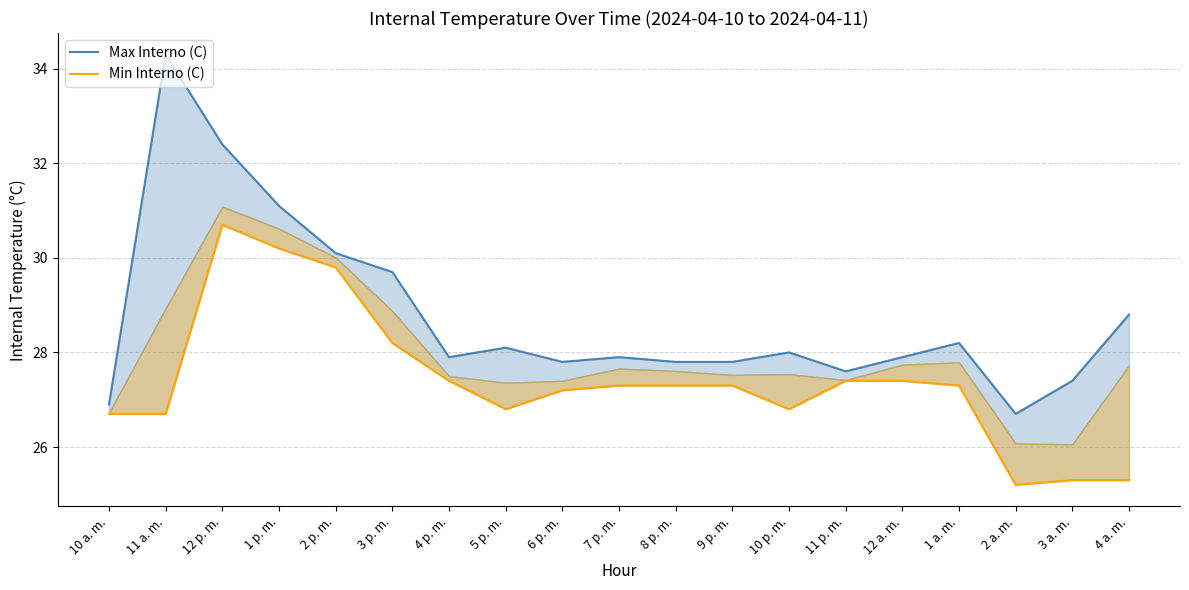

What position from the left is 12 a. m.?

15